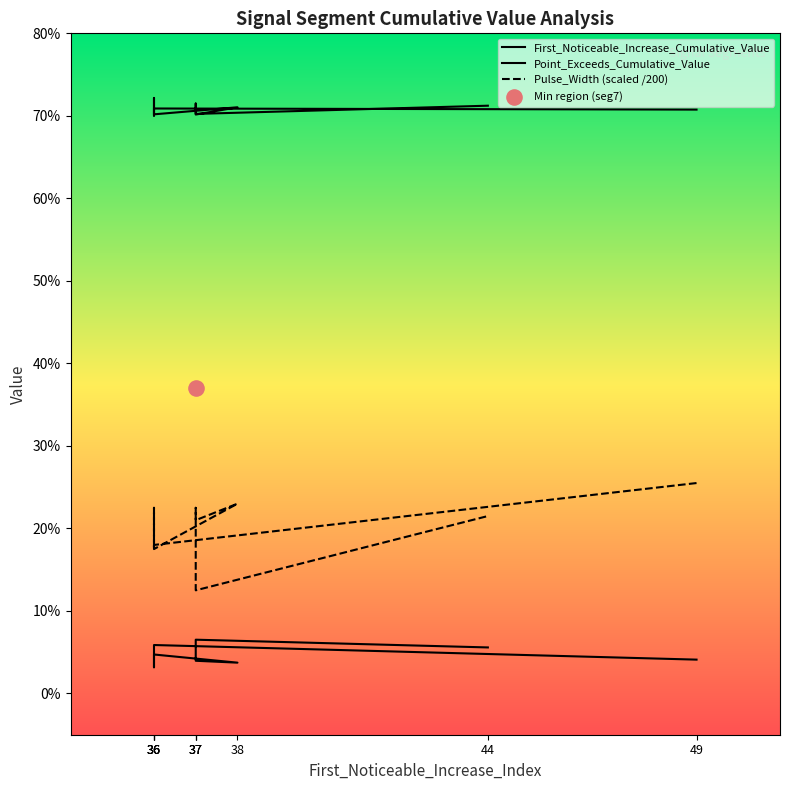

Which series has the largest Y range (max minus min)?

Pulse_Width (scaled /200)